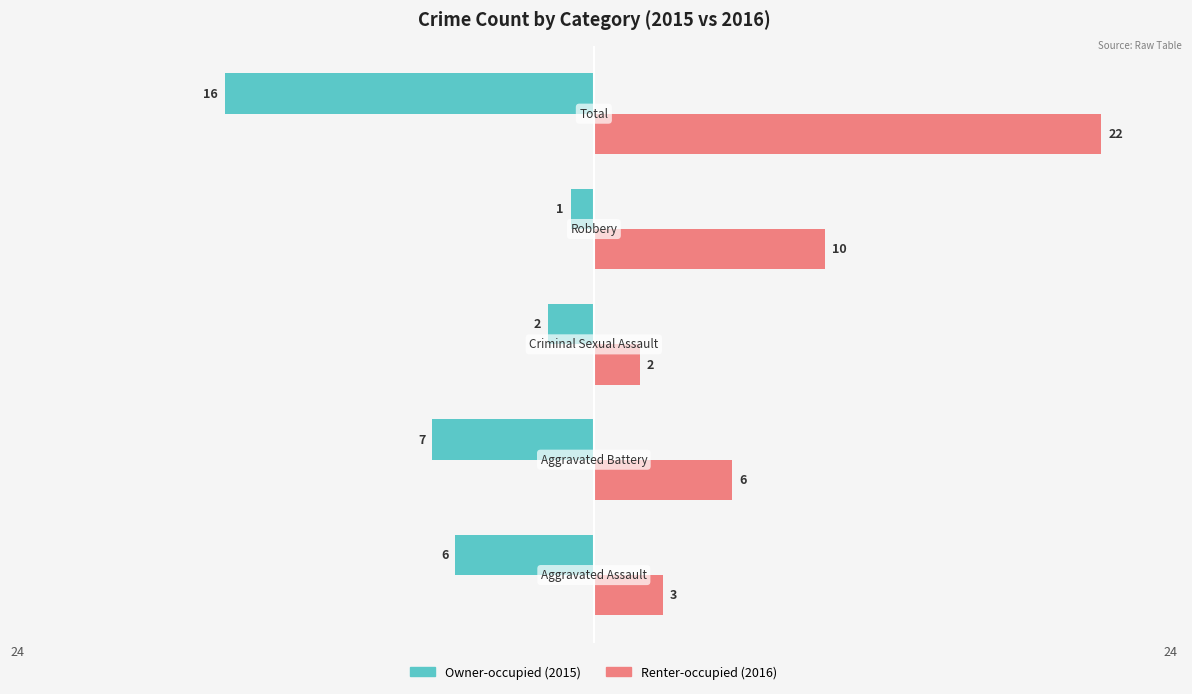

What is the minimum value shown in the chart?

-16